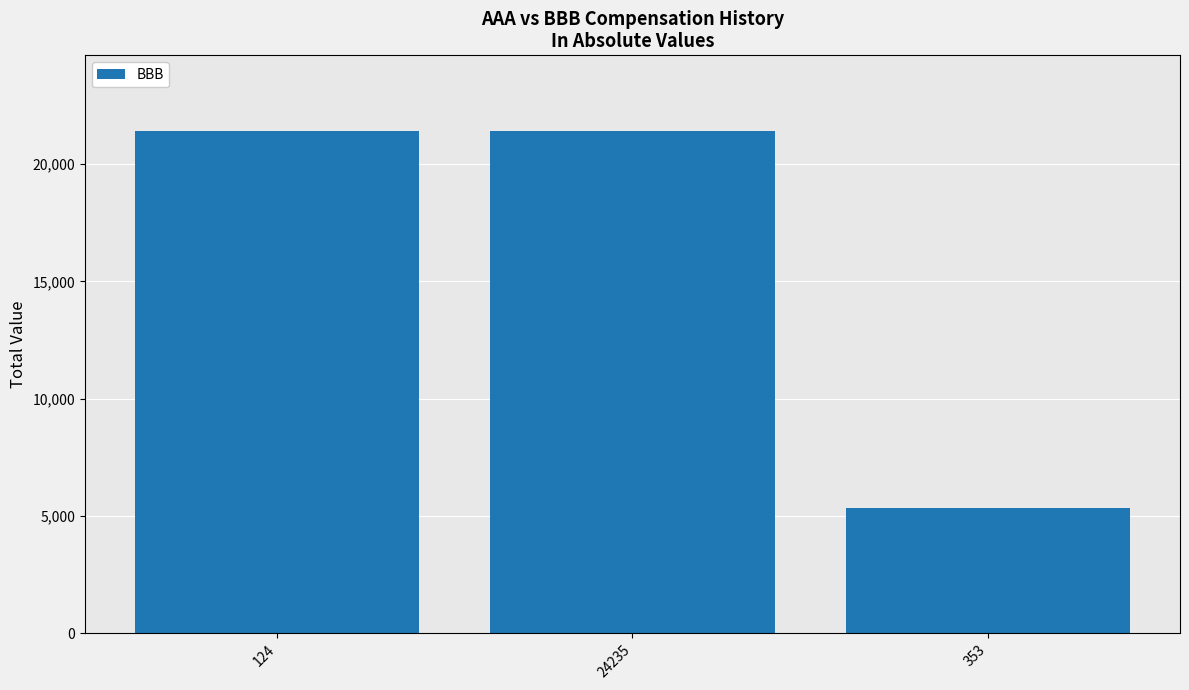

What is the smallest value displayed?

5325